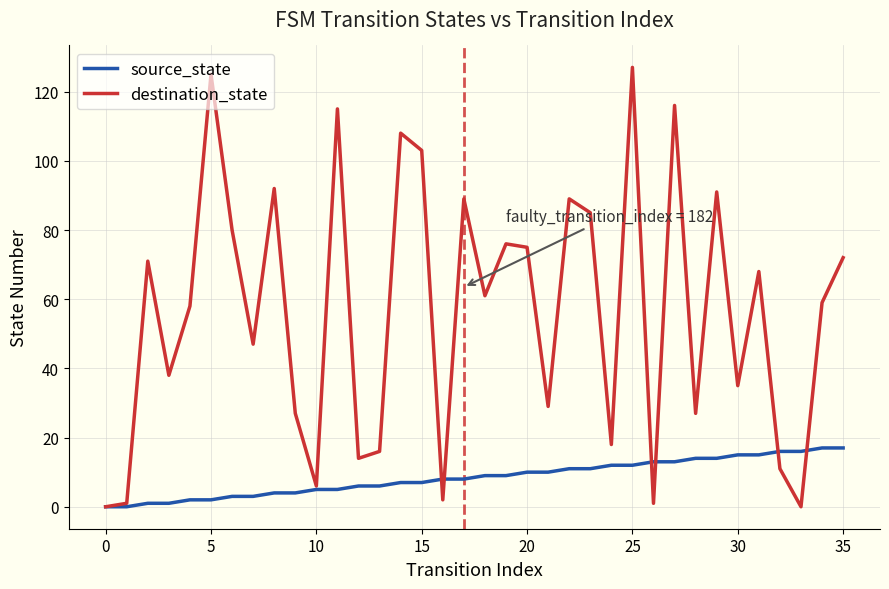

Rank the series by their average value, from lowest to highest.

source_state, destination_state